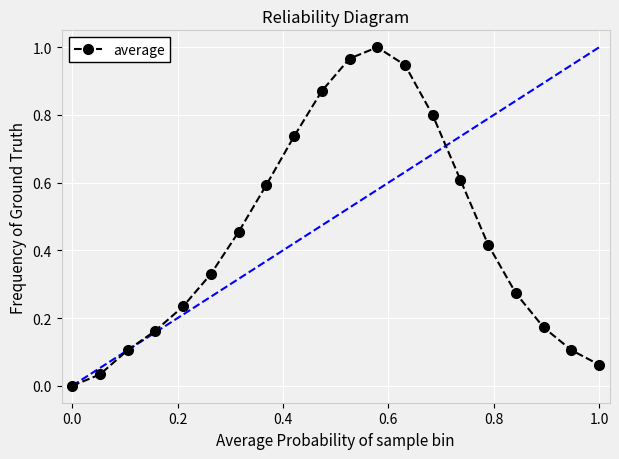

What is the sum of all values?

8.9